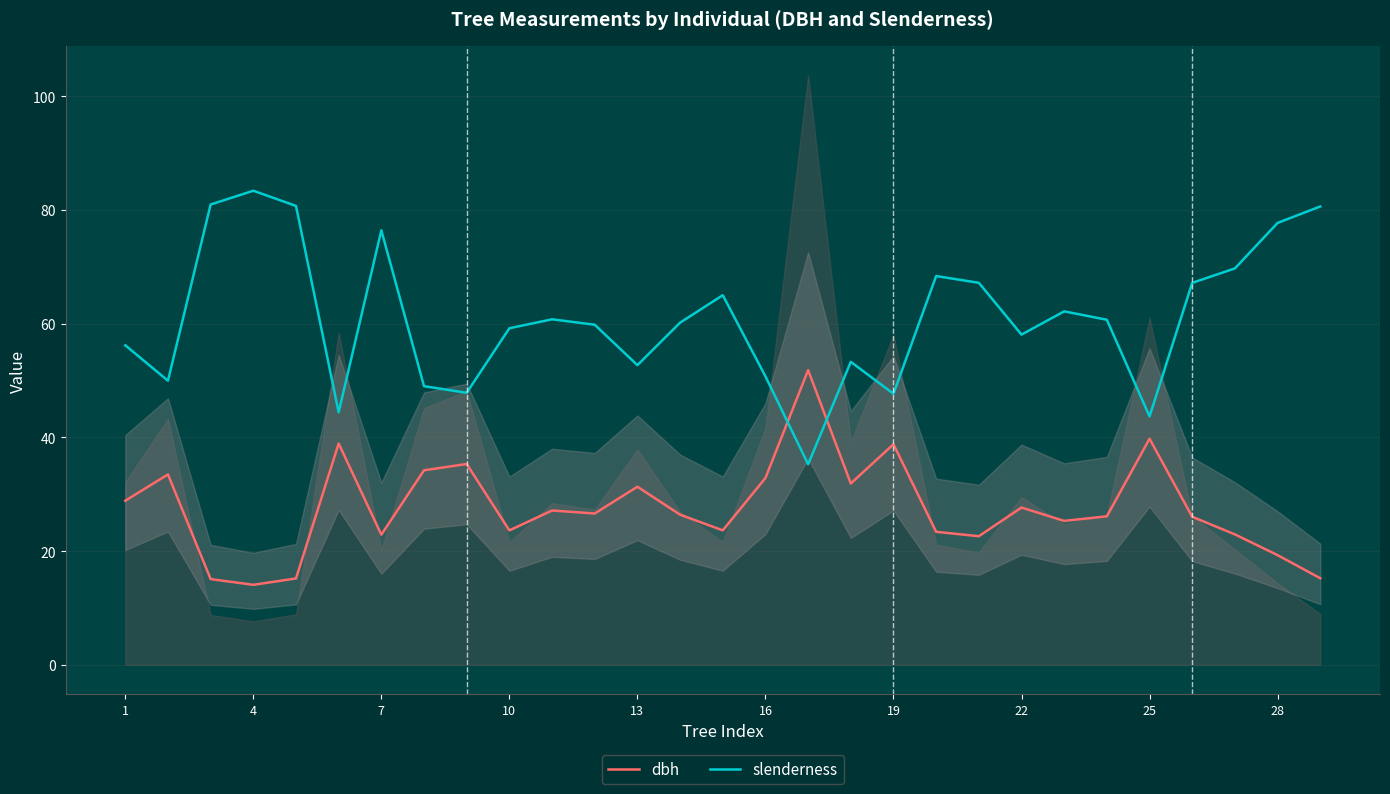

True or false: slenderness has more than 2 points higher than both neighbors.

True